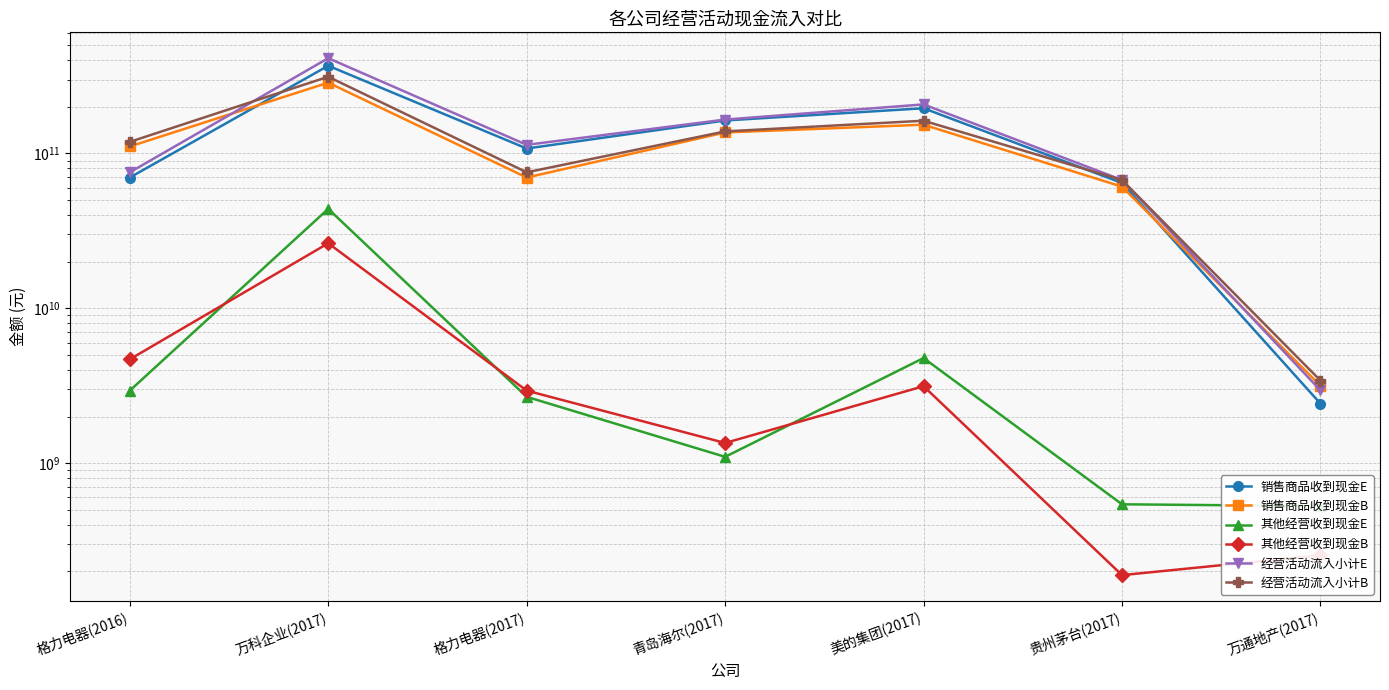

At which label does 其他经营收到现金B first exceed 2938953031?

格力电器(2016)